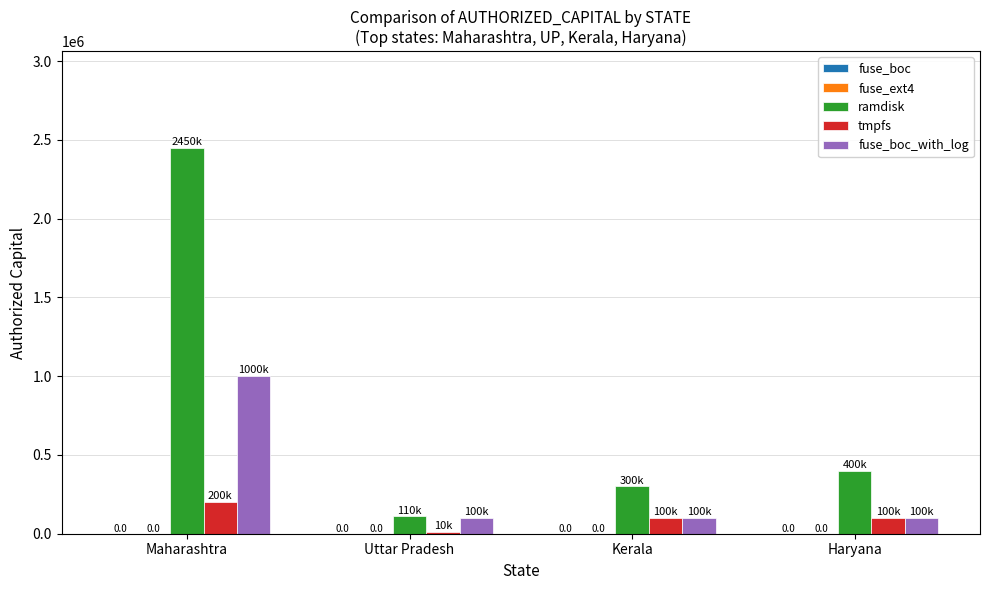

Does the chart contain any negative values?

No